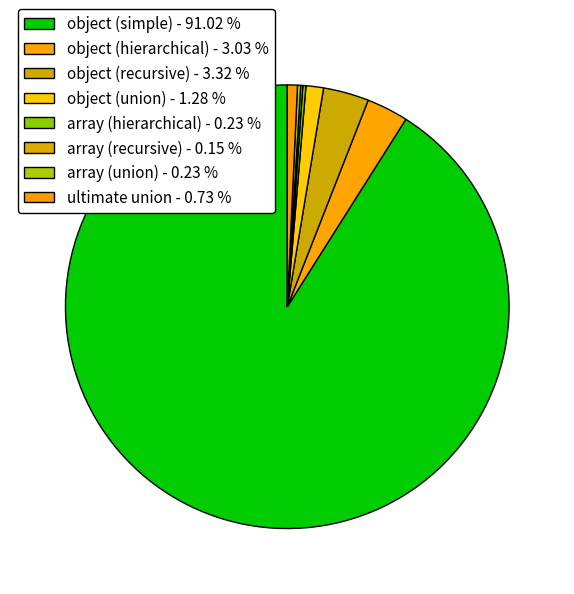

Is there a majority slice in this chart?

Yes